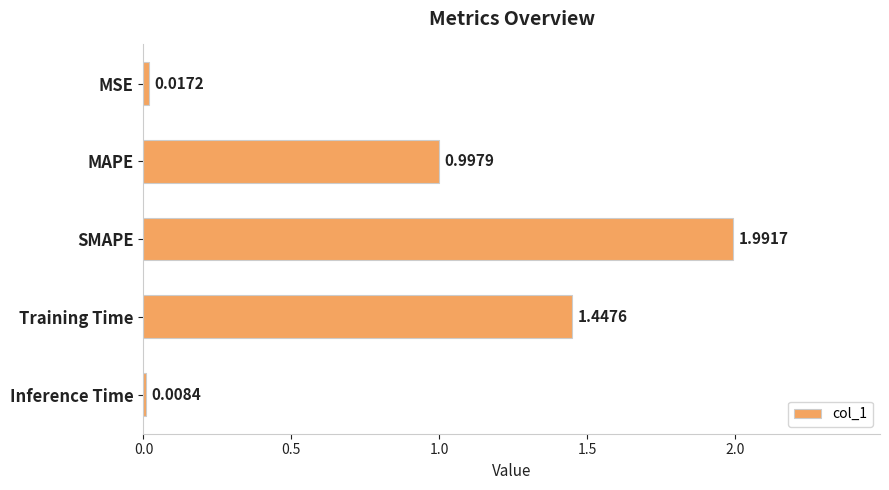

List the labels in order of value, largest first.

SMAPE, Training Time, MAPE, MSE, Inference Time